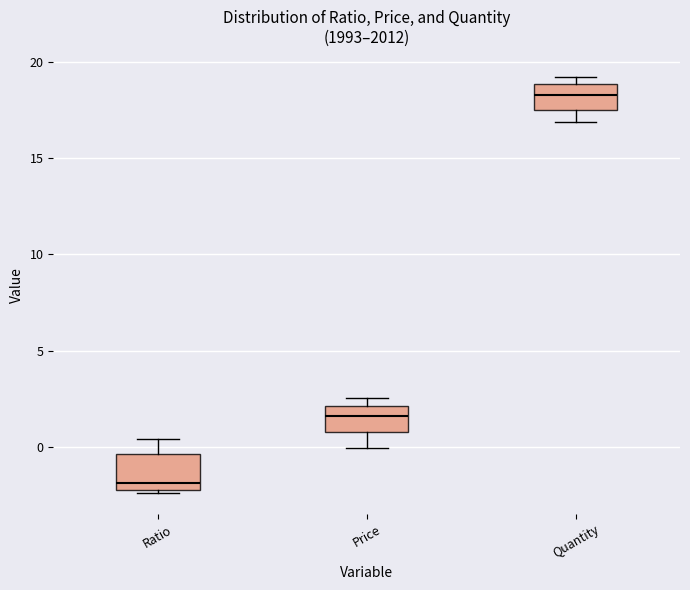

Which box has the lowest median line?

Ratio